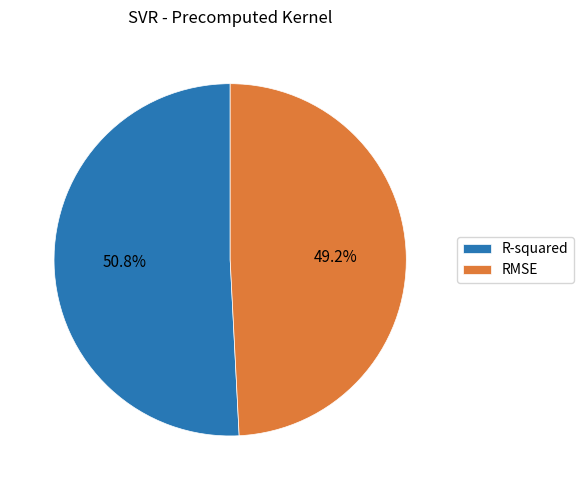

How many segments does this pie chart have?

2